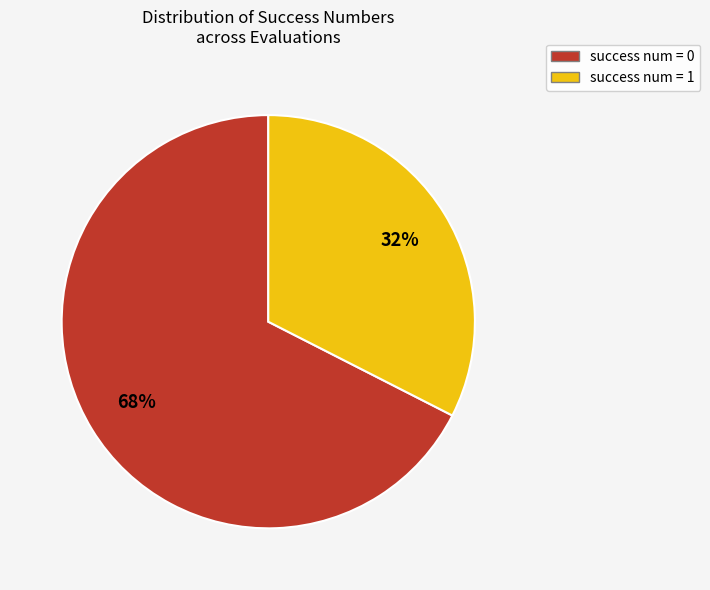

Which slice is the largest?

success num = 0